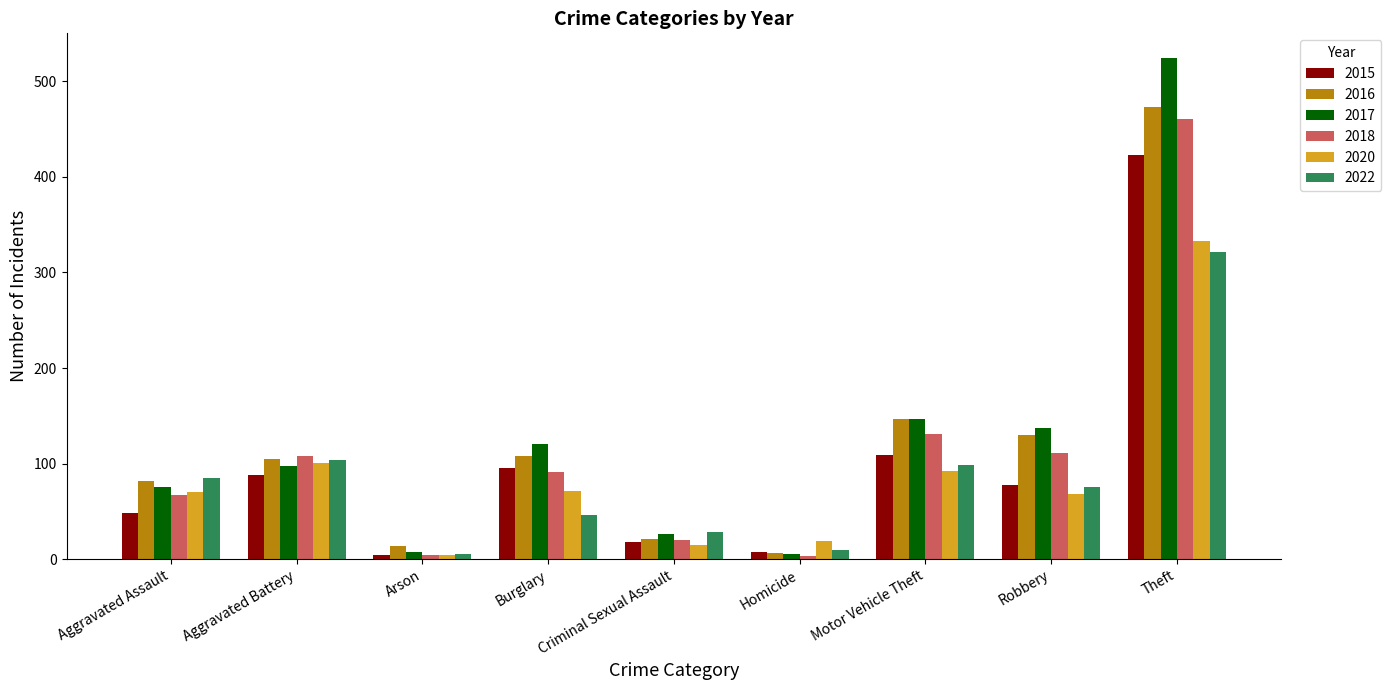

Which category has the highest value in the 2018 series?

Theft